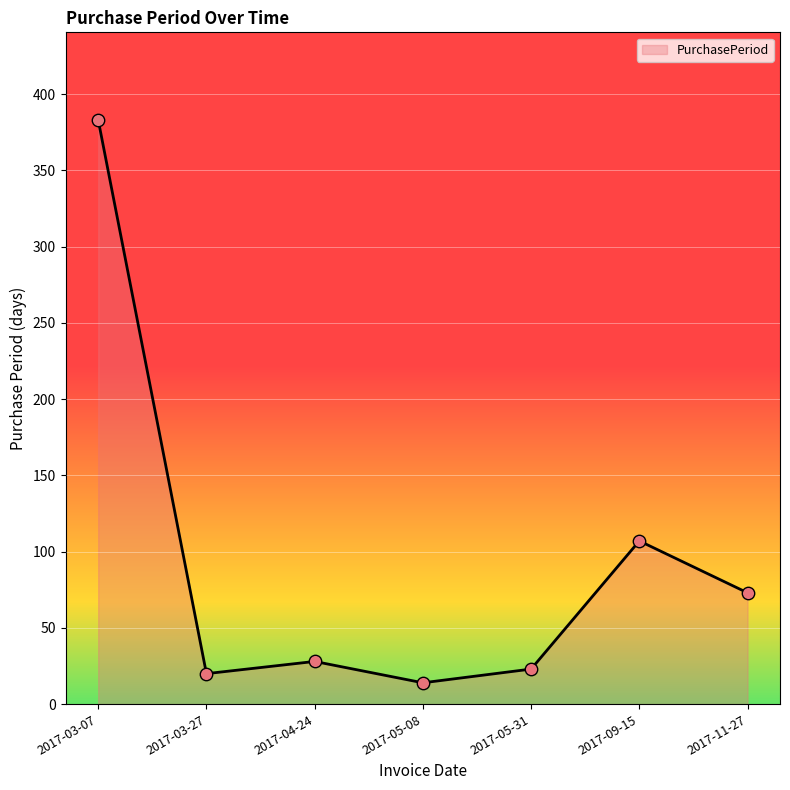

What is the change in value from 2017-03-07 to 2017-11-27?

-310